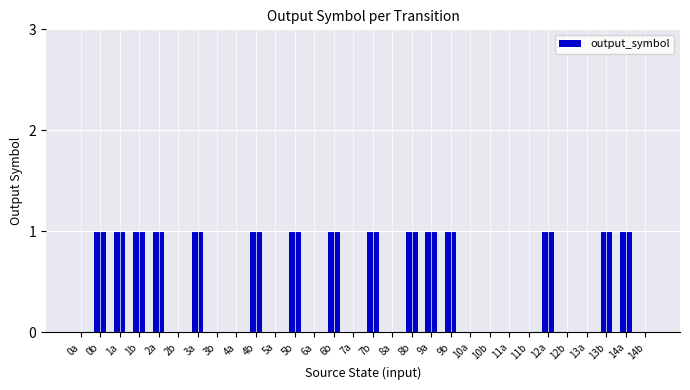

Count the values in the range 0 to 1.

30